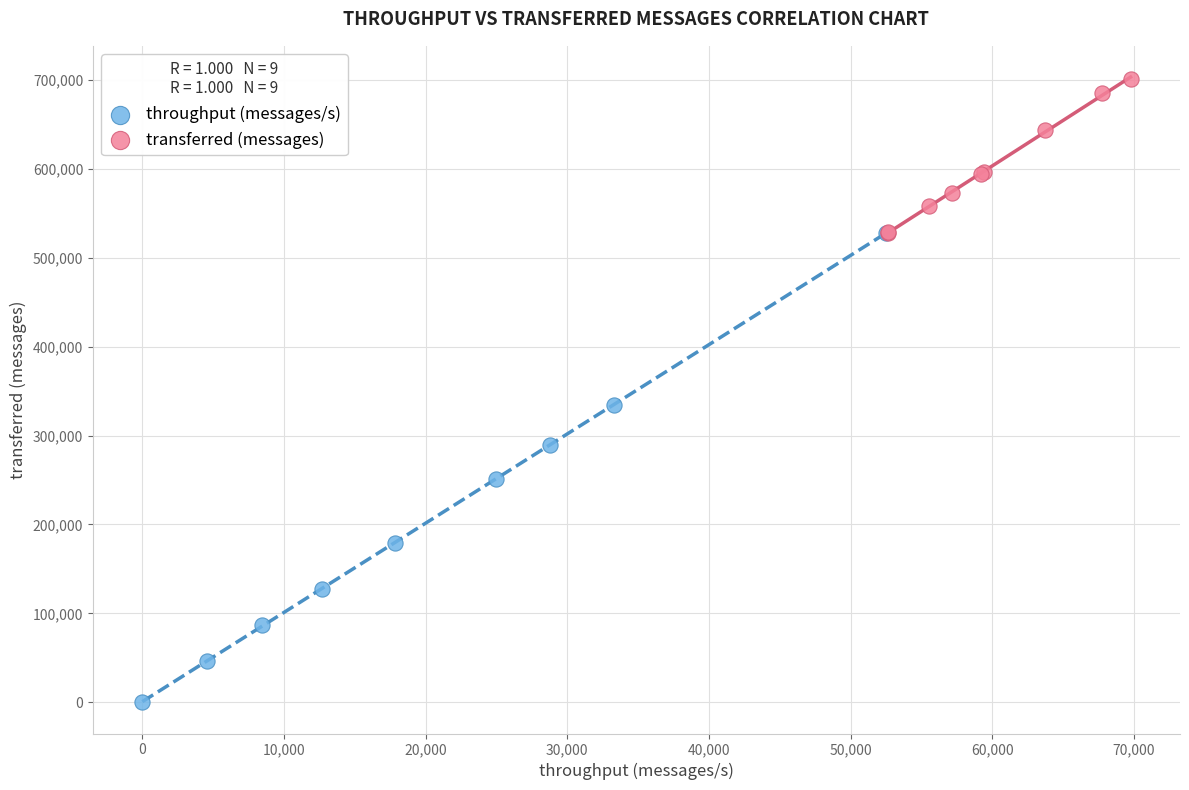

What are all the series names shown in the legend?

throughput (messages/s), transferred (messages)